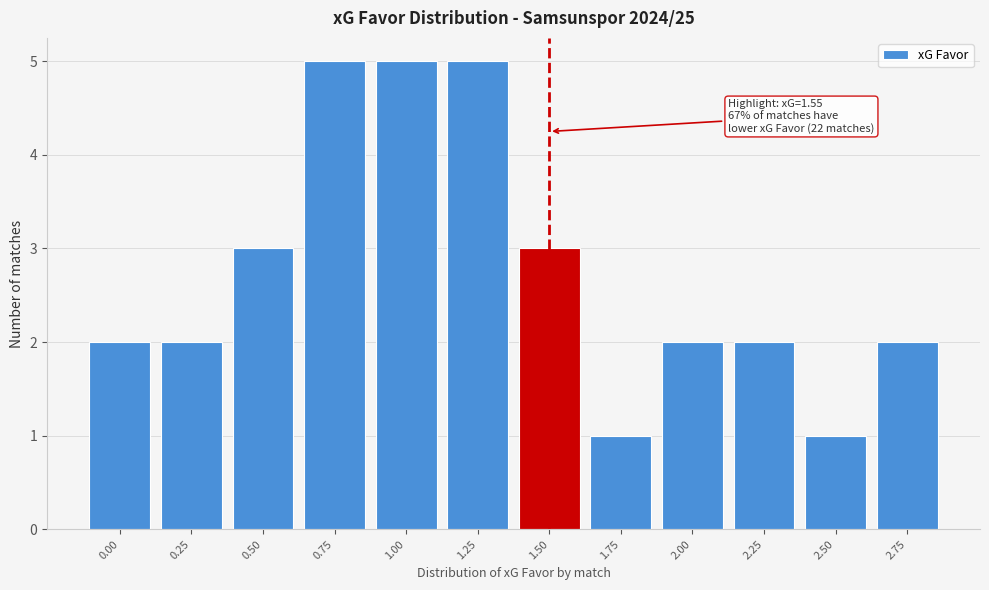

Reading right to left, list all the values displayed in this chart.

2	1	2	2	1	3	5	5	5	3	2	2